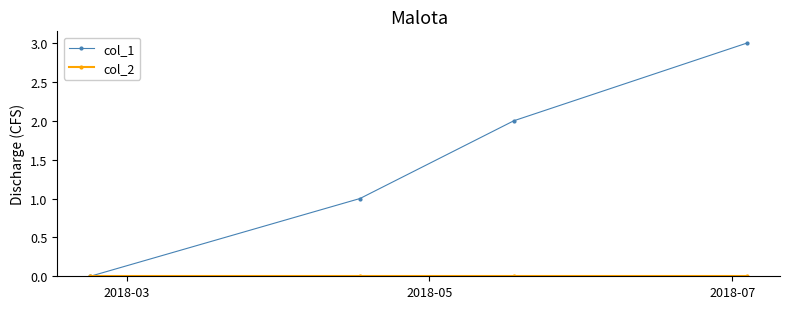

Which series has the largest range (max minus min)?

col_1